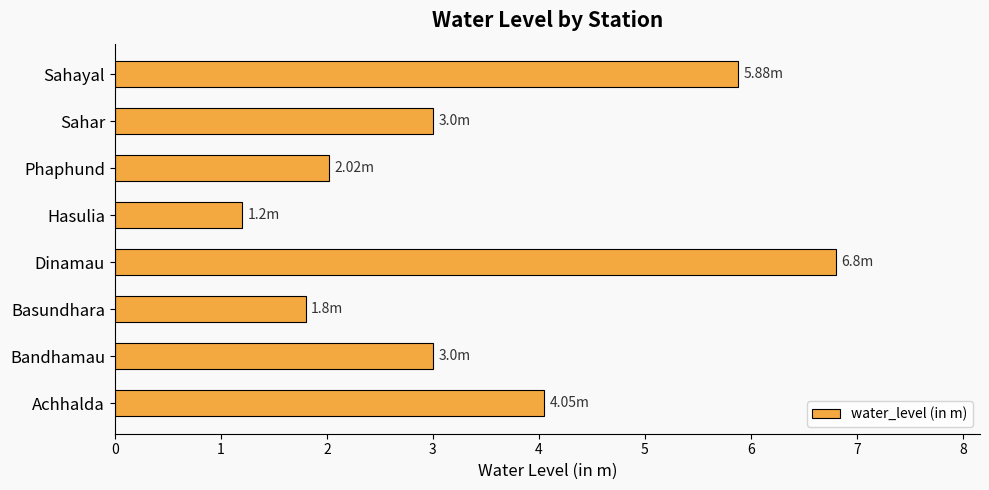

Which category has the lowest value across all series?

Hasulia